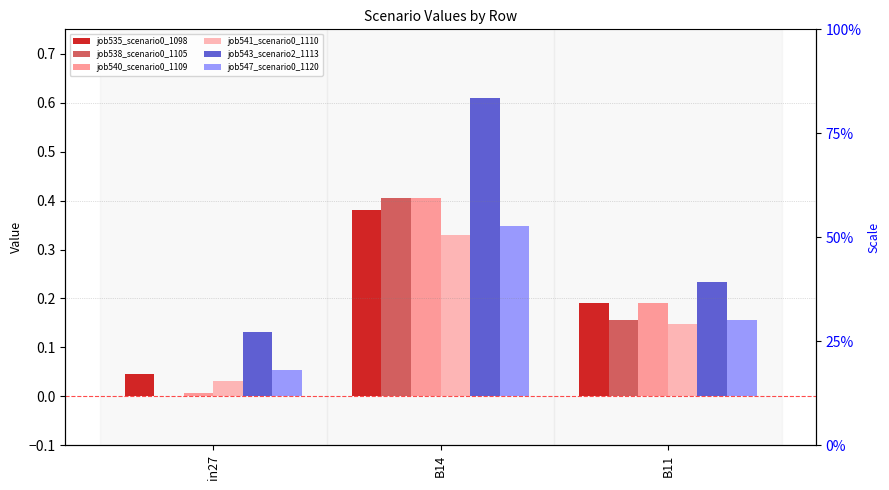

At which label does job543_scenario2_1113 reach its peak?

B14